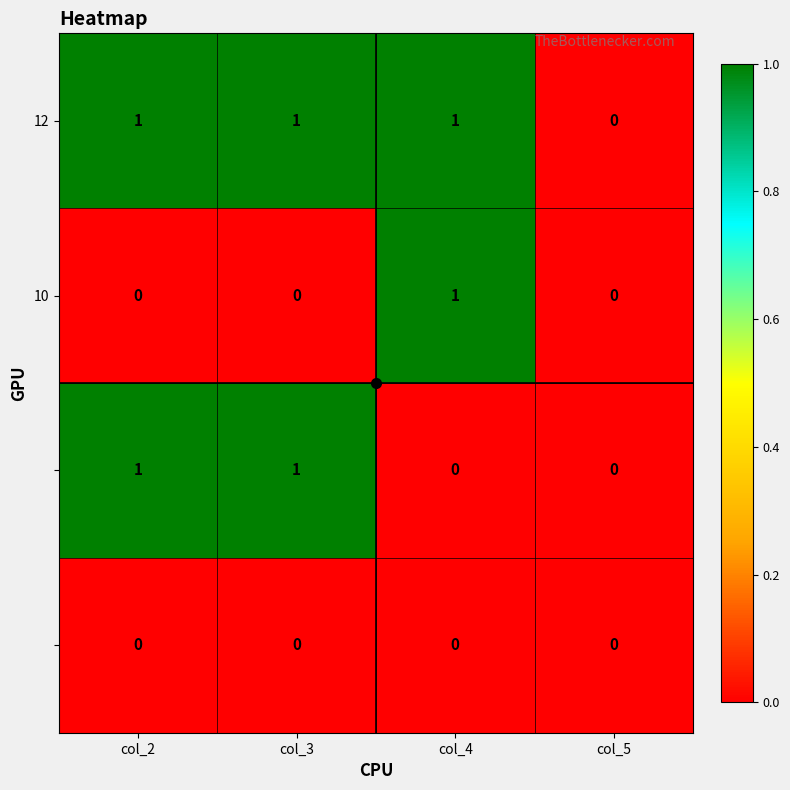

How many categories are shown in the chart?

4